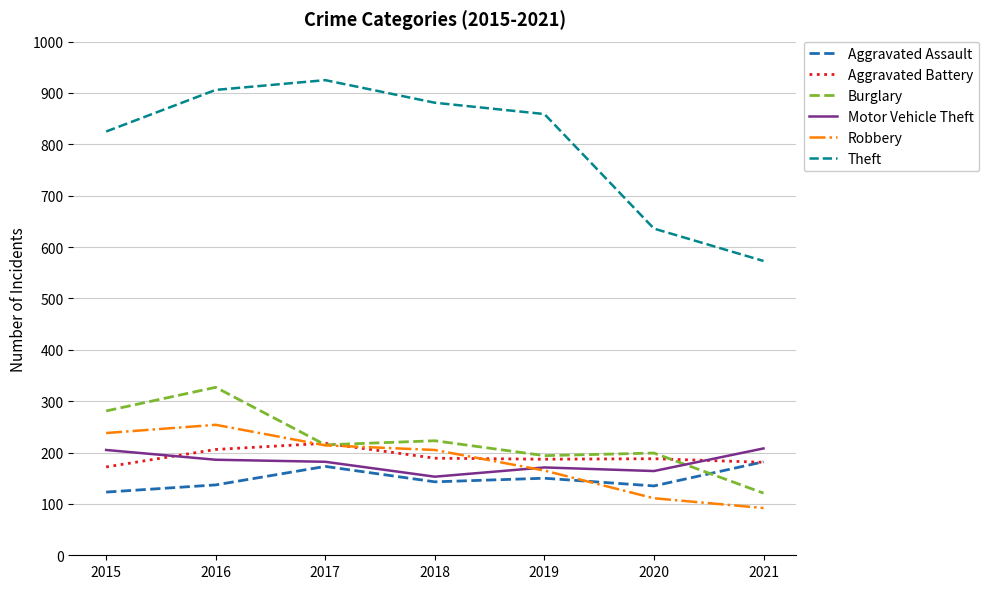

What are all the series names shown in the legend?

Aggravated Assault, Aggravated Battery, Burglary, Motor Vehicle Theft, Robbery, Theft